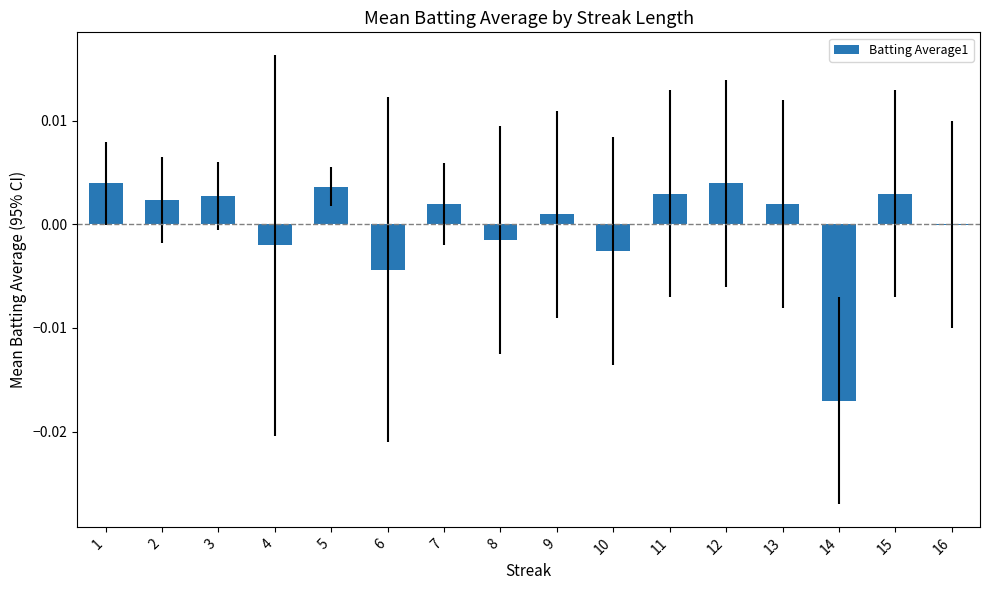

Is it true that the value at 10 is -0.0?

True